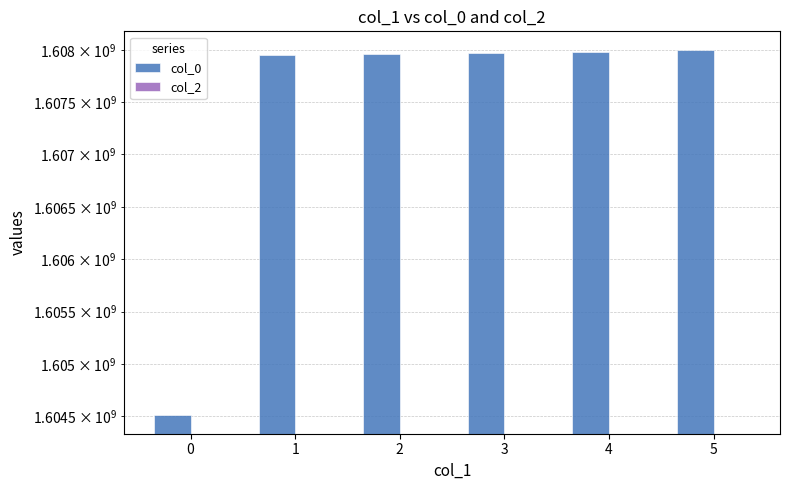

What is the difference between the highest and lowest values at 1?

1607951529